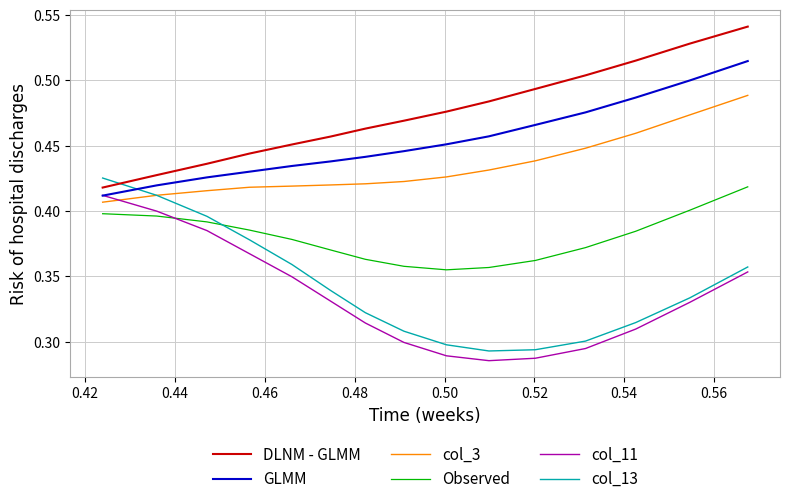

True or false: GLMM and Observed cross at least once.

False